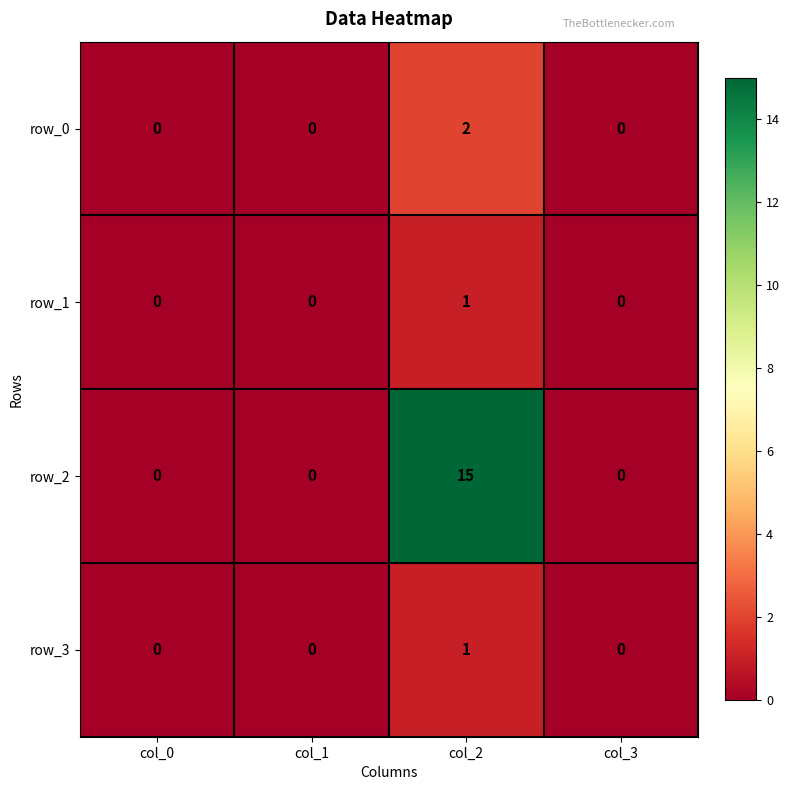

The value of row_0 at col_1 is -1. True or false?

False